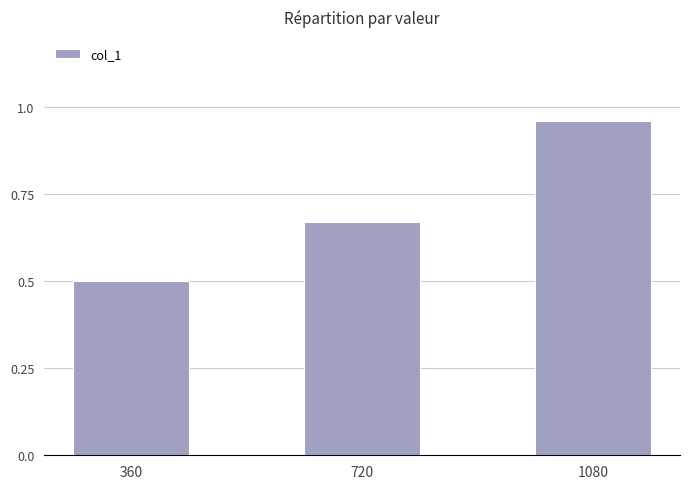

Where is the data nearest to the value 0?

360